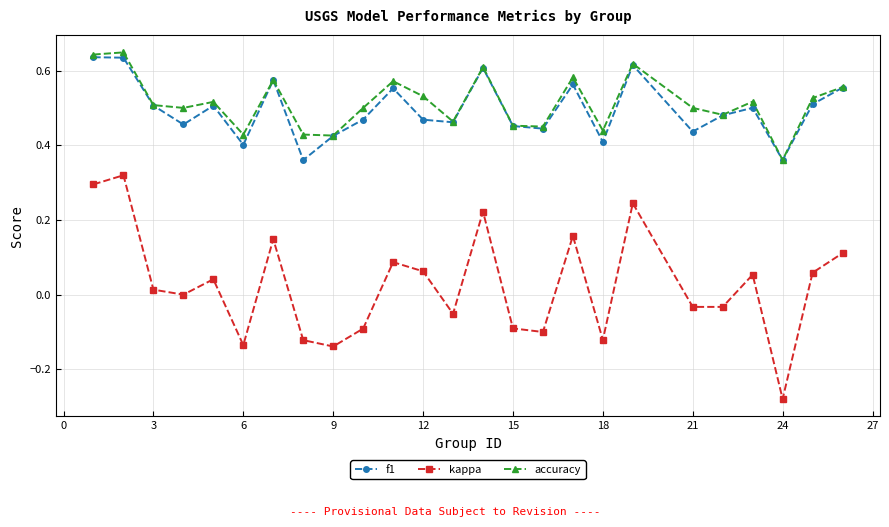

What are all the series names shown in the legend?

f1, kappa, accuracy